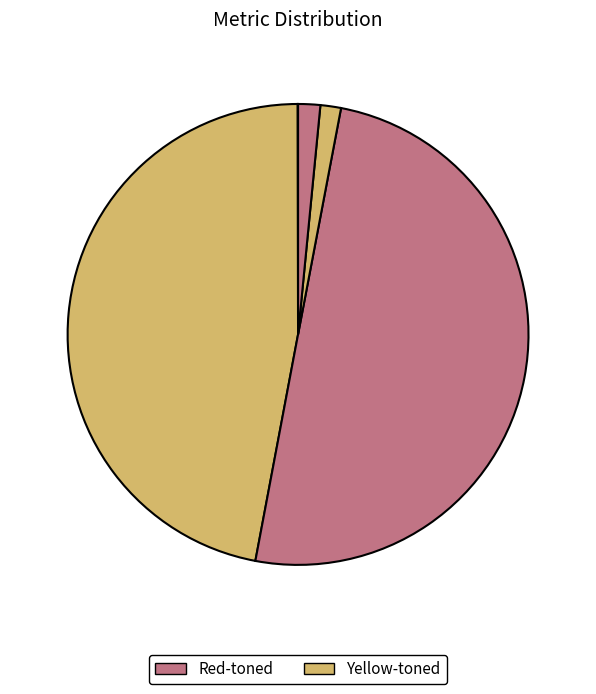

How many segments does this pie chart have?

5